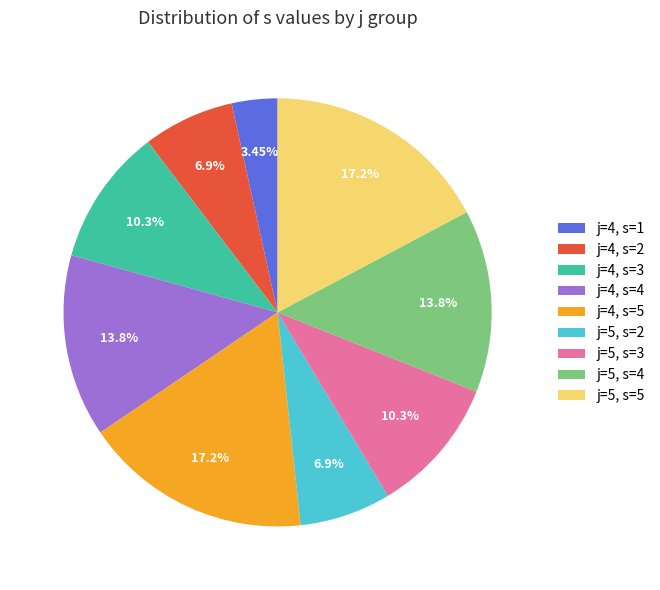

Is there a majority slice in this chart?

No